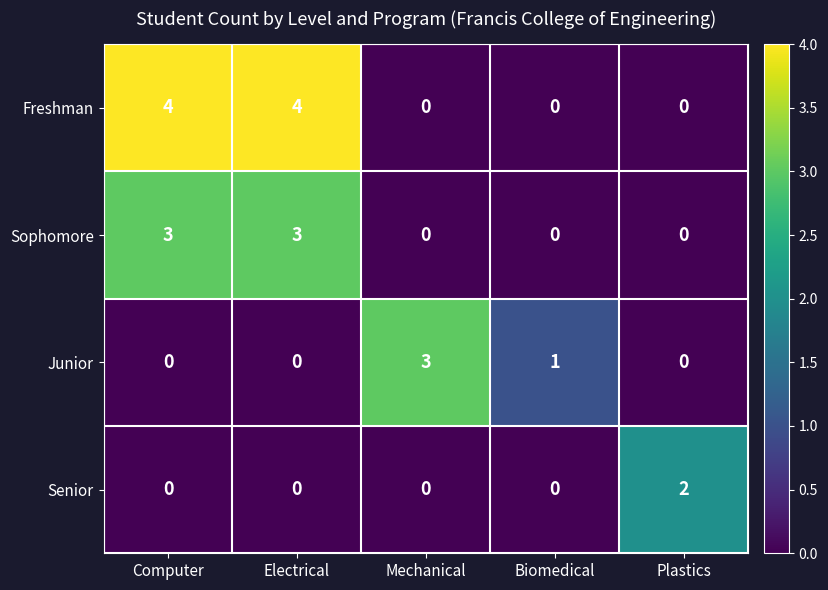

Count the number of categories in the chart.

5